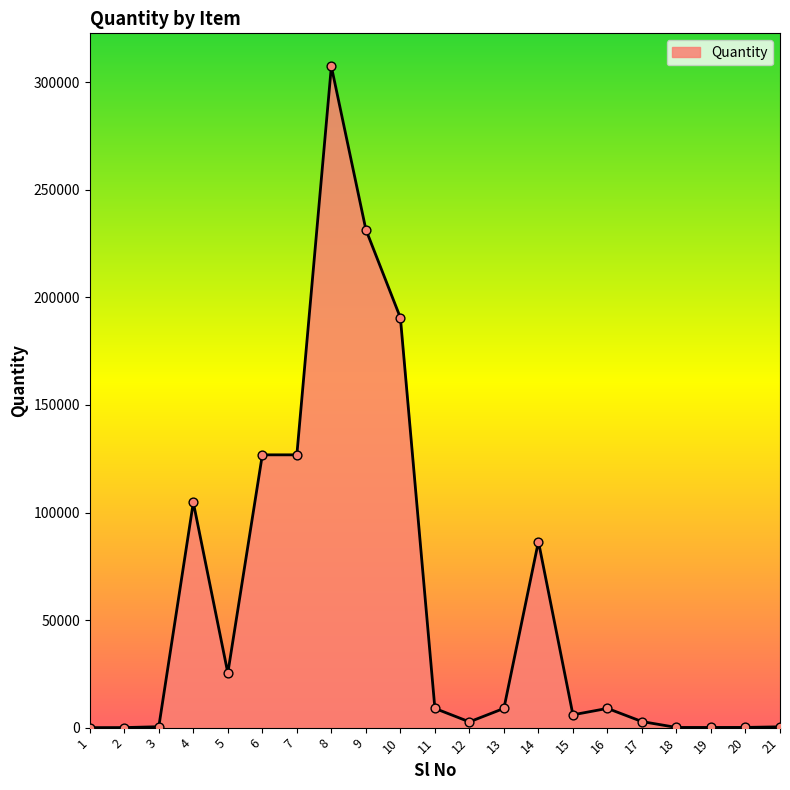

What is the ratio of the value at 7 to the value at 17?

45.0